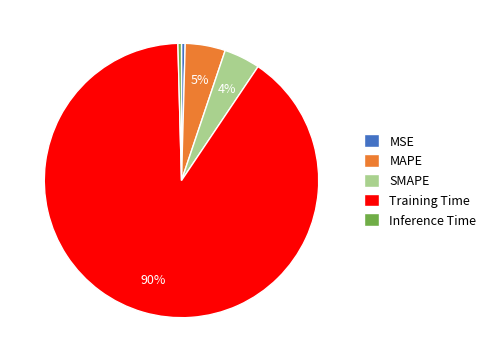

What is the largest slice in the pie chart?

Training Time